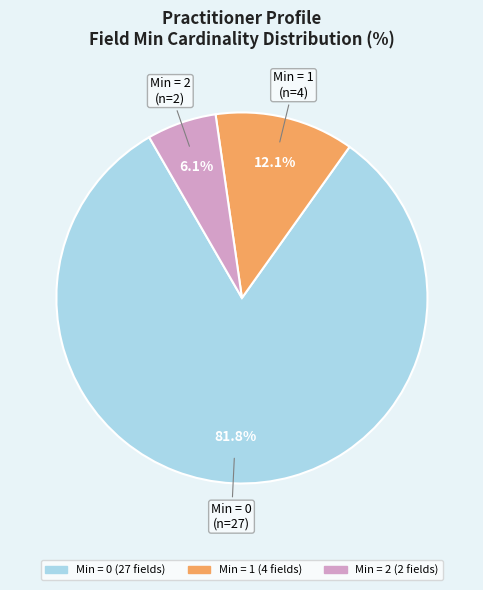

How many segments does this pie chart have?

3